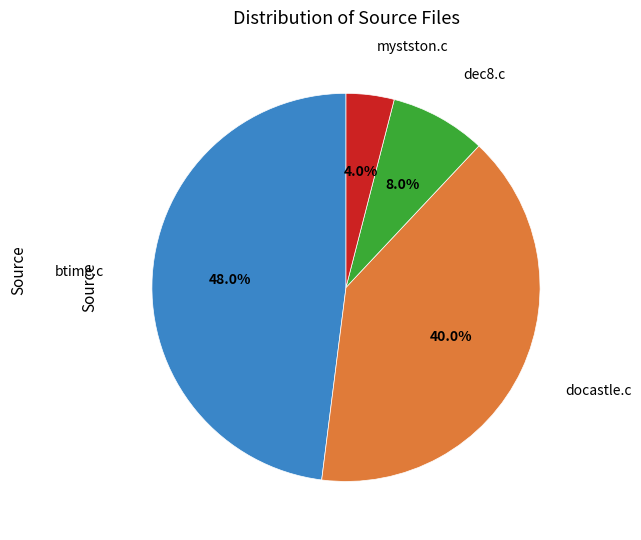

Is there any slice that represents more than half of the pie?

No